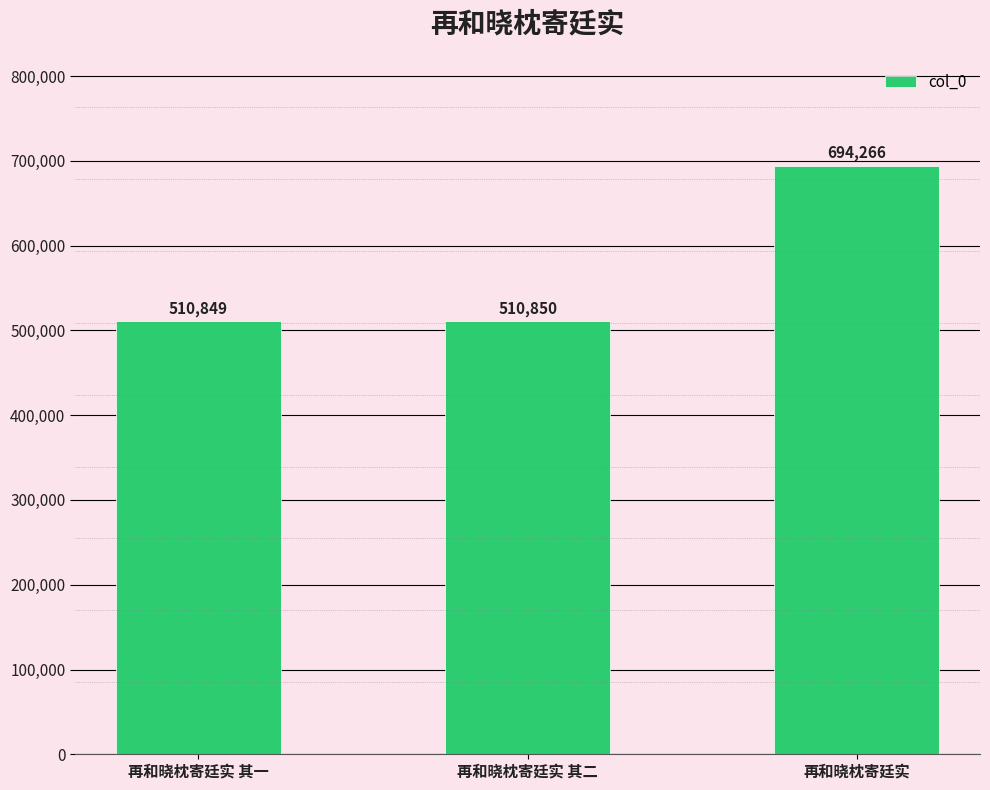

List the labels in order of value, smallest first.

再和晓枕寄廷实 其一, 再和晓枕寄廷实 其二, 再和晓枕寄廷实